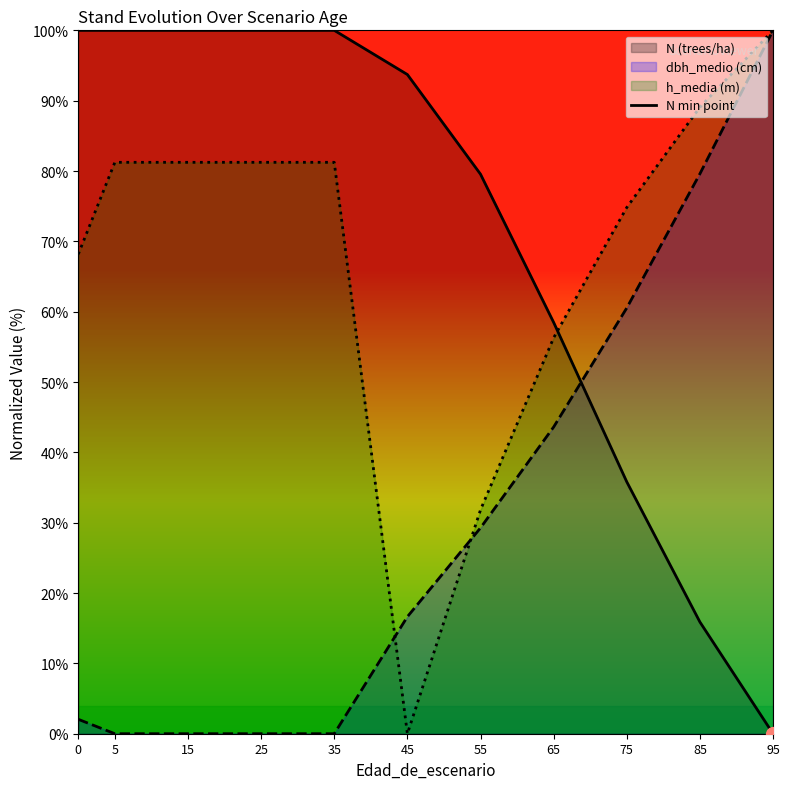

What is the difference between the highest and lowest values at 95?

100.0